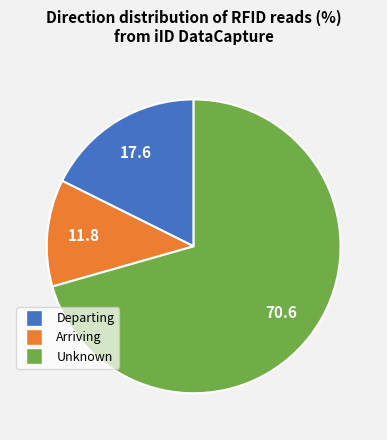

Which has a higher value, Departing or Arriving?

Departing